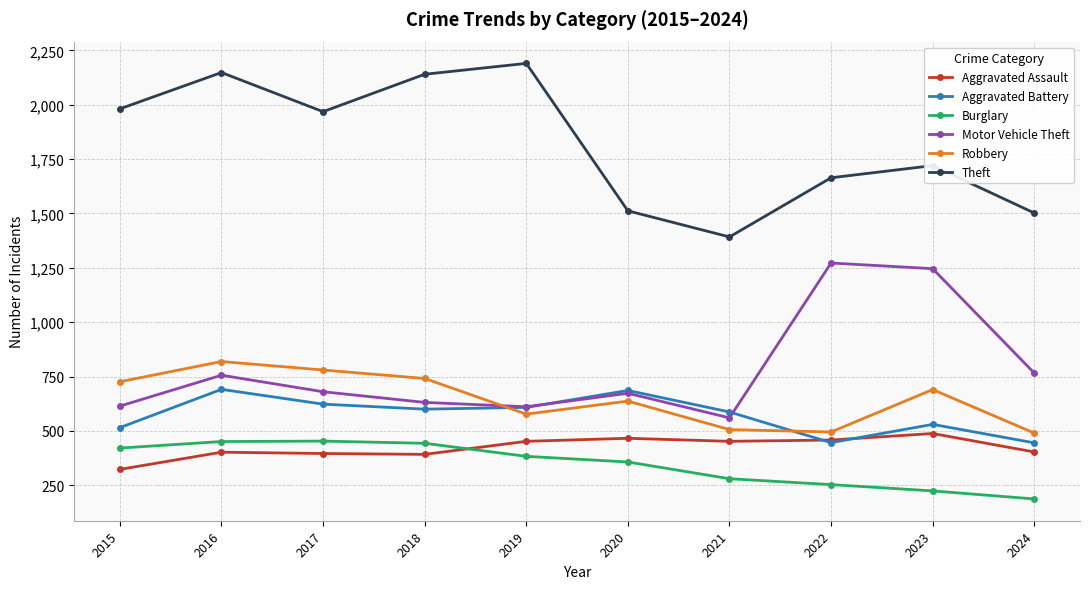

What is the total value across all series at 2022?

4588